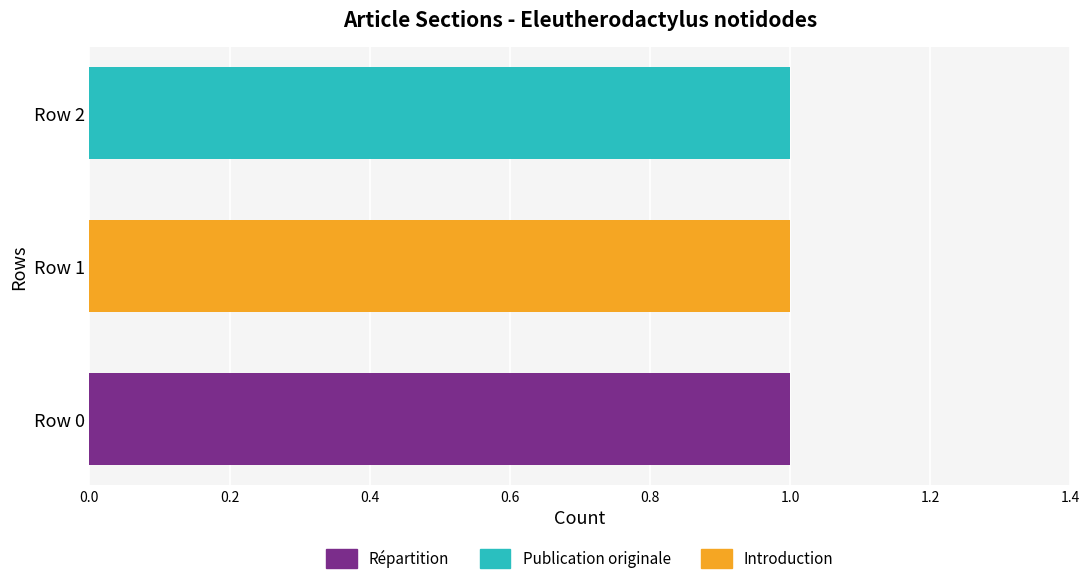

Which category has the highest value in the Répartition series?

Row 0